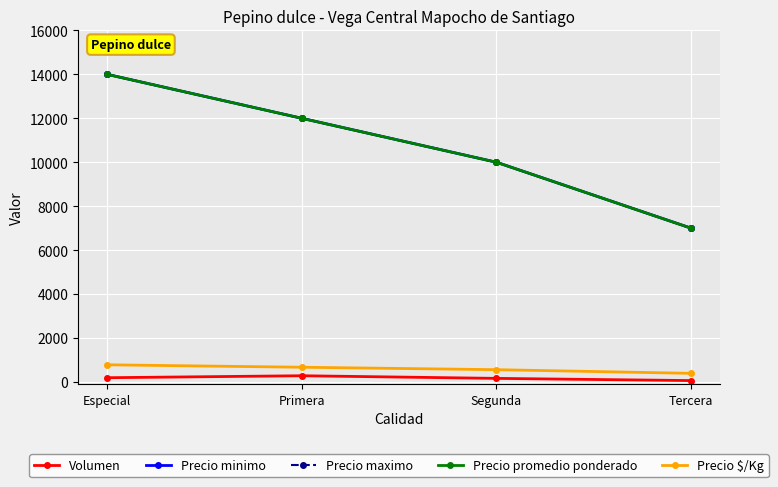

What position from the left is Primera?

2